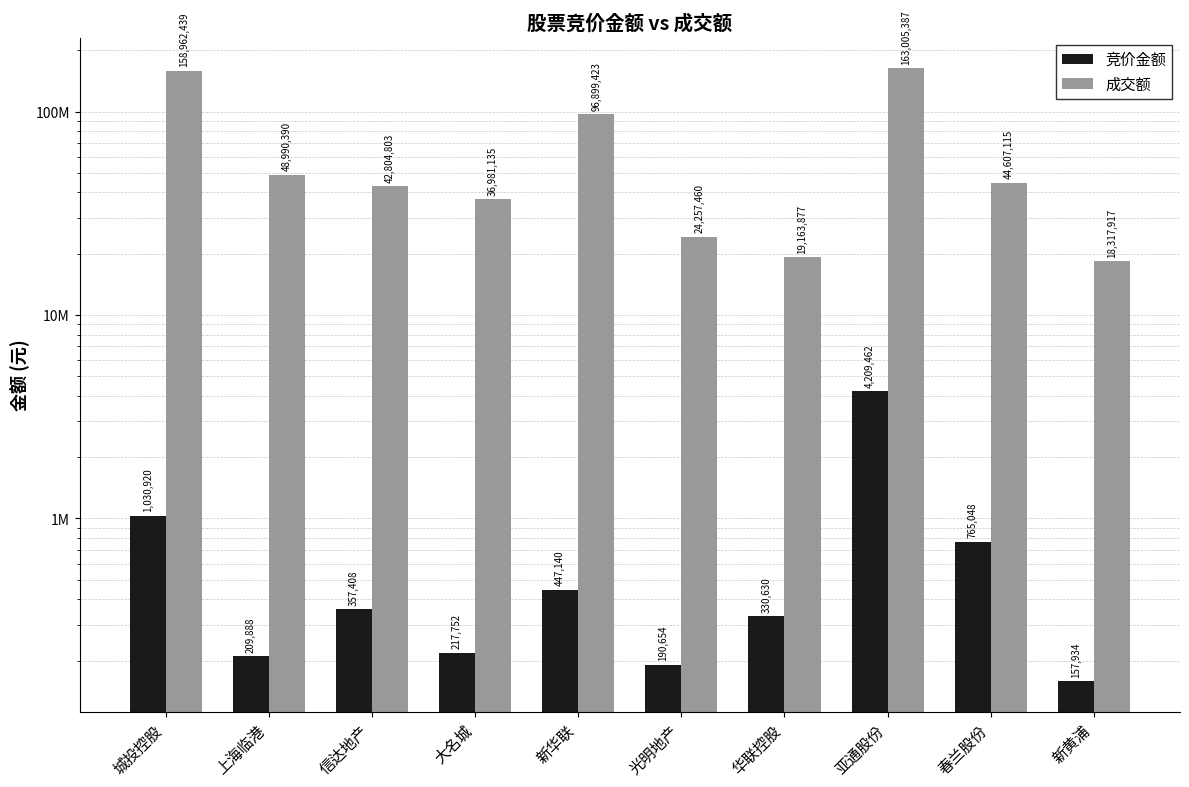

Which series has the largest range (max minus min)?

成交额